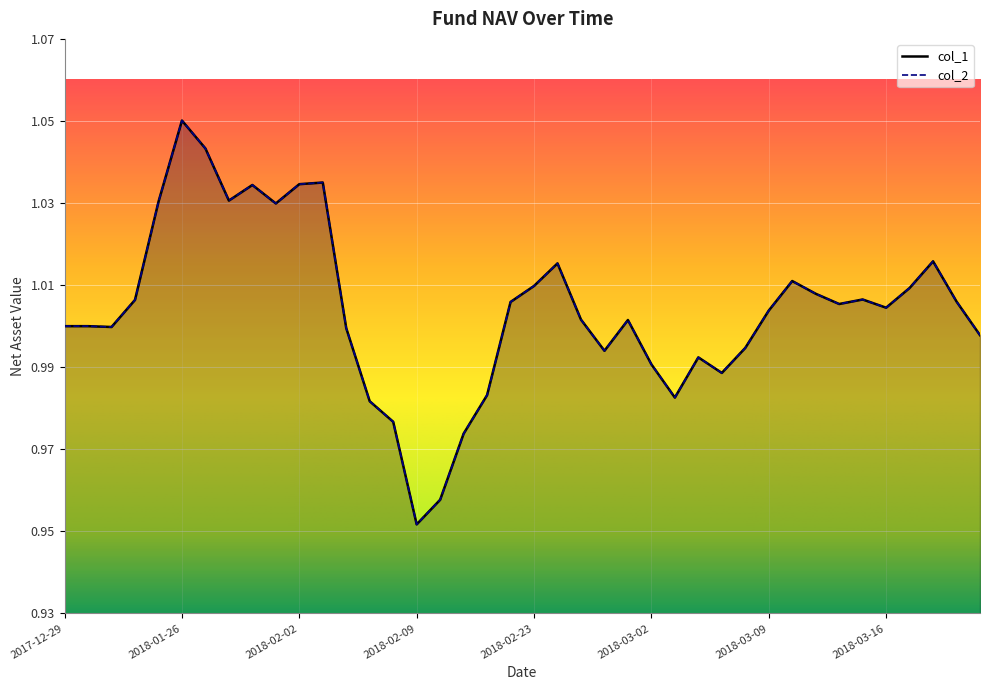

How many interior local valleys does the col_2 series have?

9